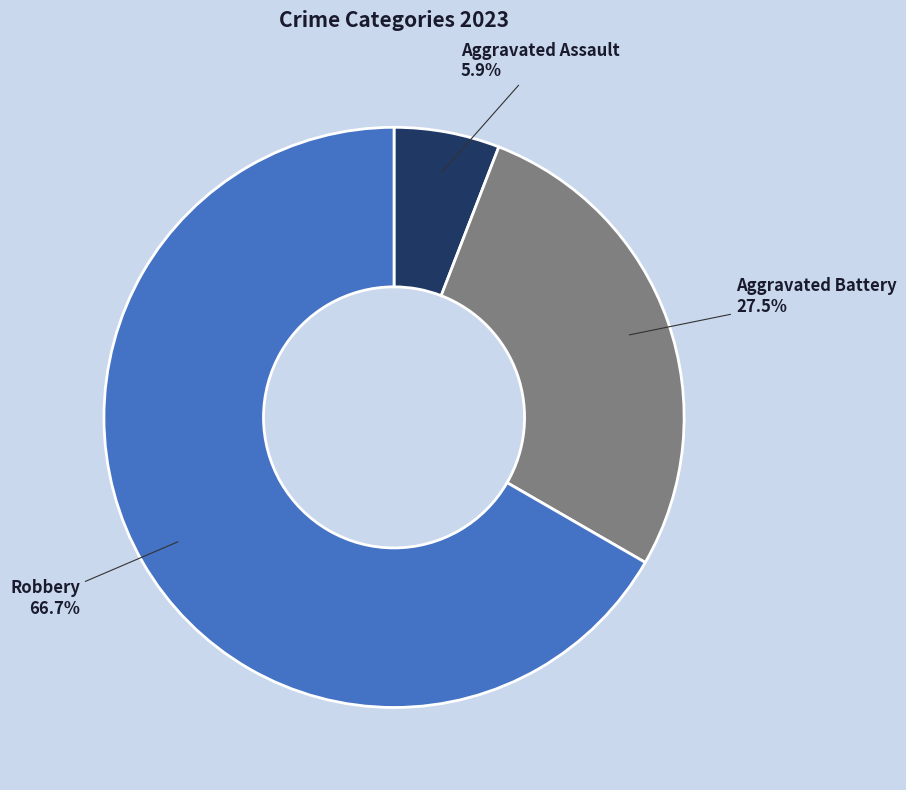

The Aggravated Battery slice represents 37% of the pie. True or false?

False